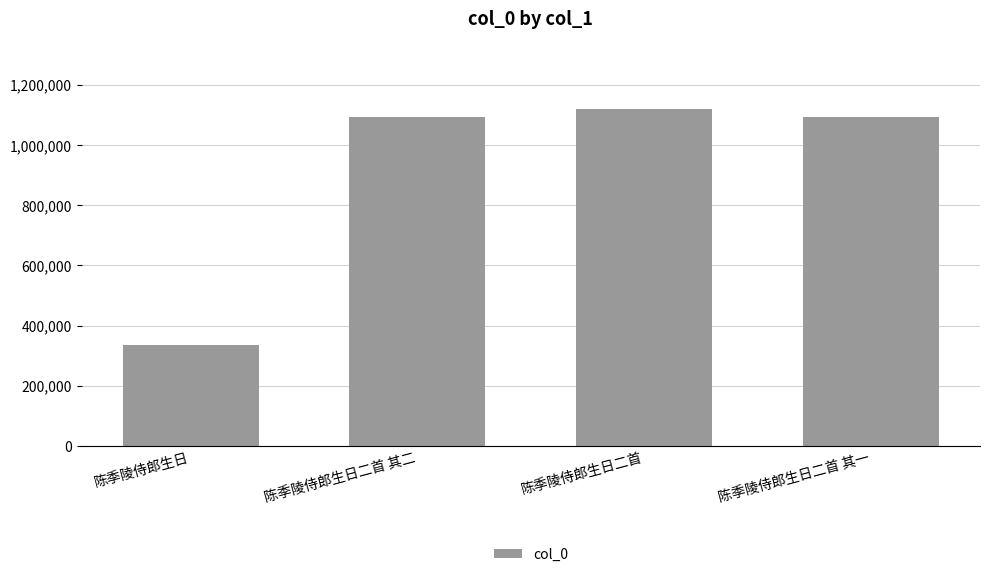

What is the change in value from 陈季陵侍郎生日 to 陈季陵侍郎生日二首 其二?

+755491